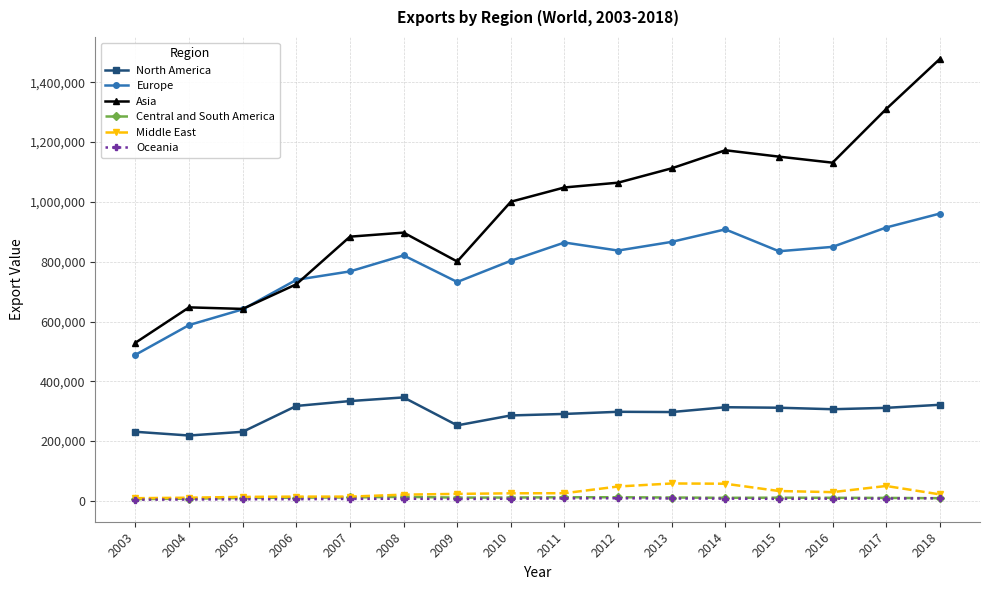

Which series has the largest range (max minus min)?

Asia